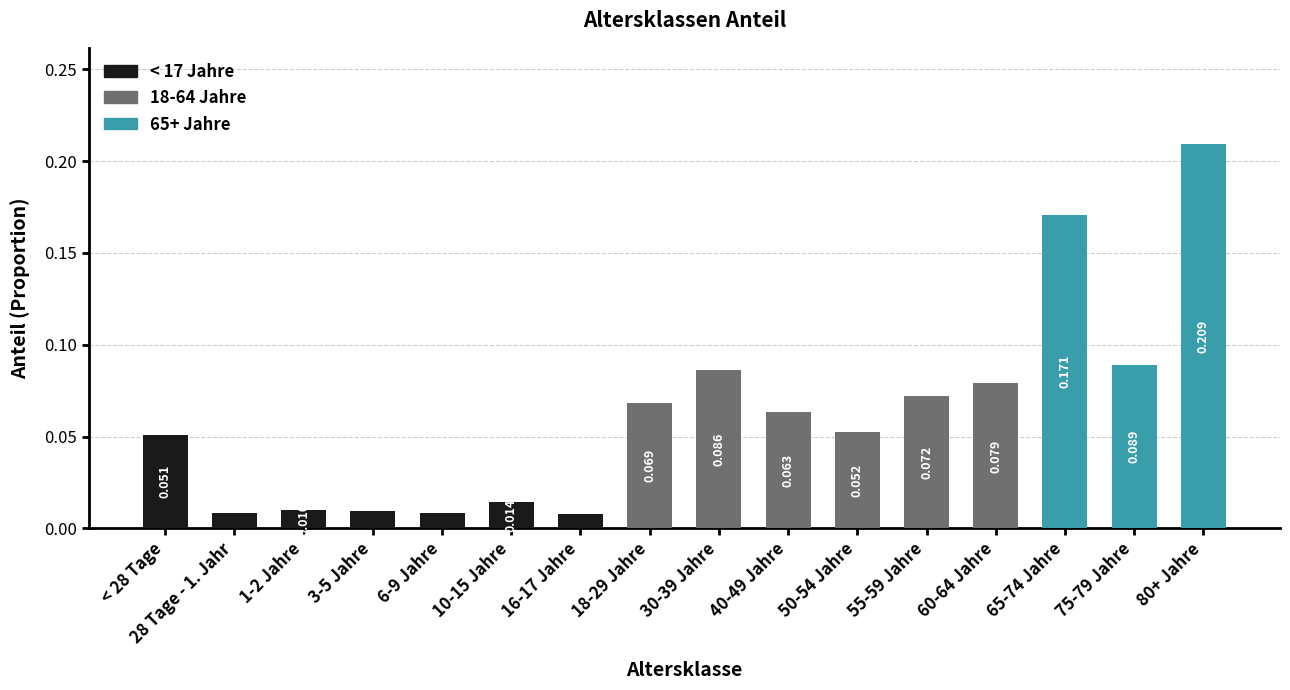

At which category does the chart reach its peak across all series?

80+ Jahre